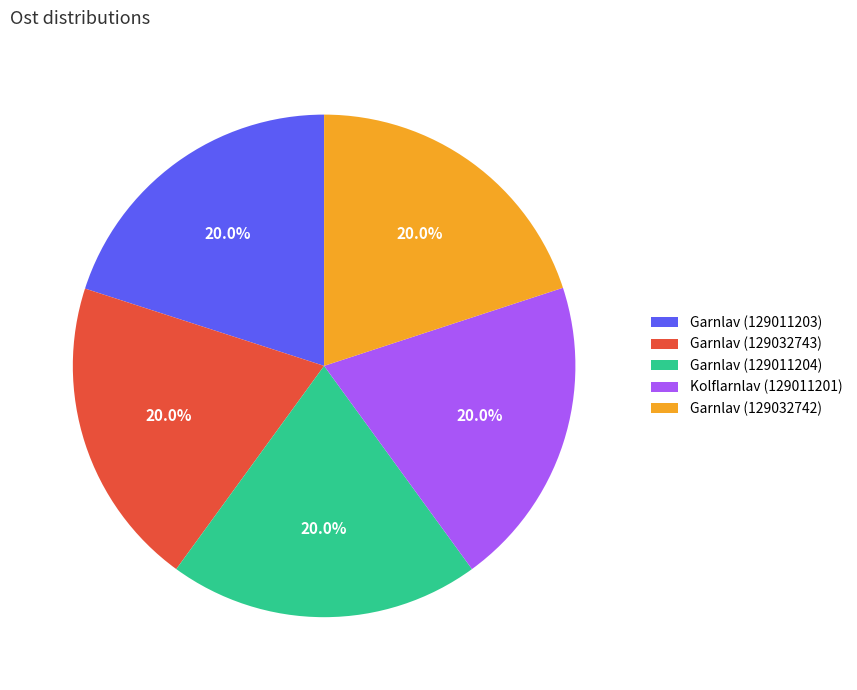

Approximately how many times larger is the value at Garnlav (129011204) compared to Garnlav (129032743)?

1.0